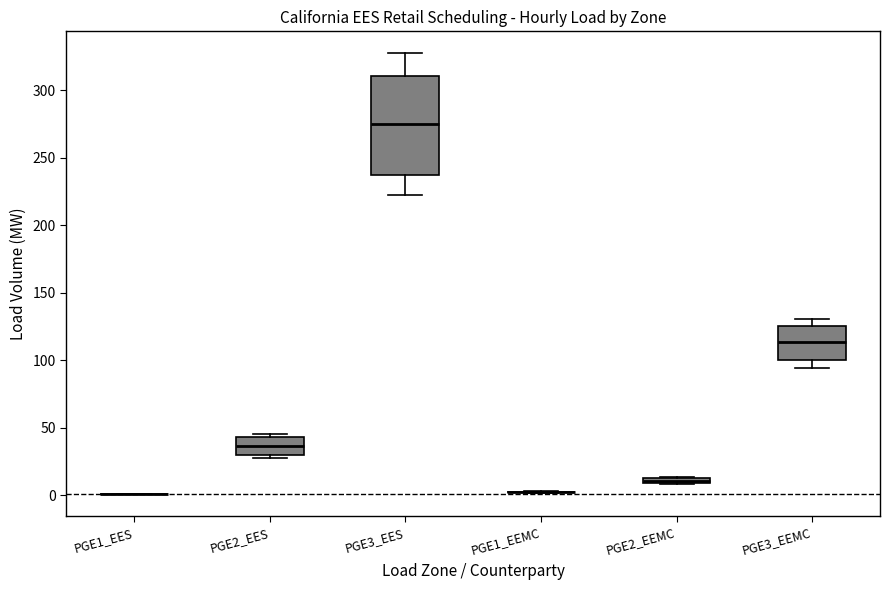

Where does the lower whisker of the box for PGE3_EES end on the y-axis? The values are not printed on the chart, so give them approximately, as read against the axis.

220